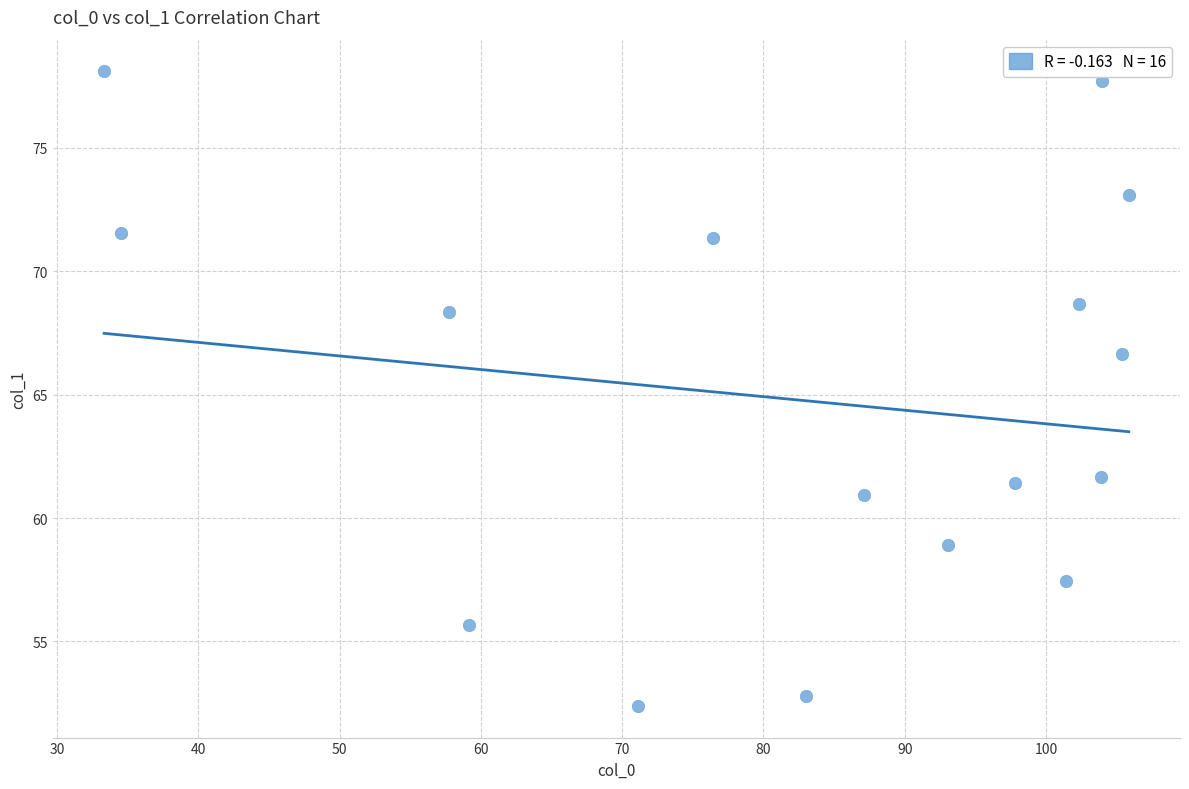

What Y value in the scatter plot is closest to 65?

66.7